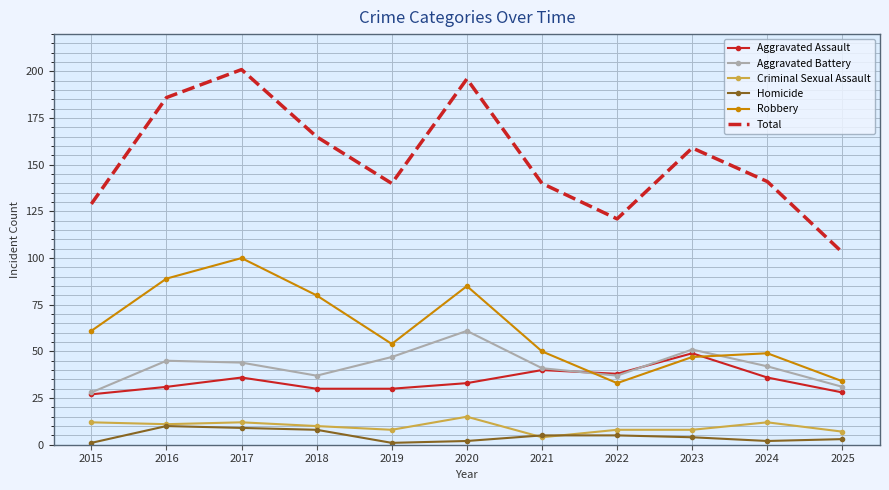

List the series in order of their peak value, lowest first.

Homicide, Criminal Sexual Assault, Aggravated Assault, Aggravated Battery, Robbery, Total